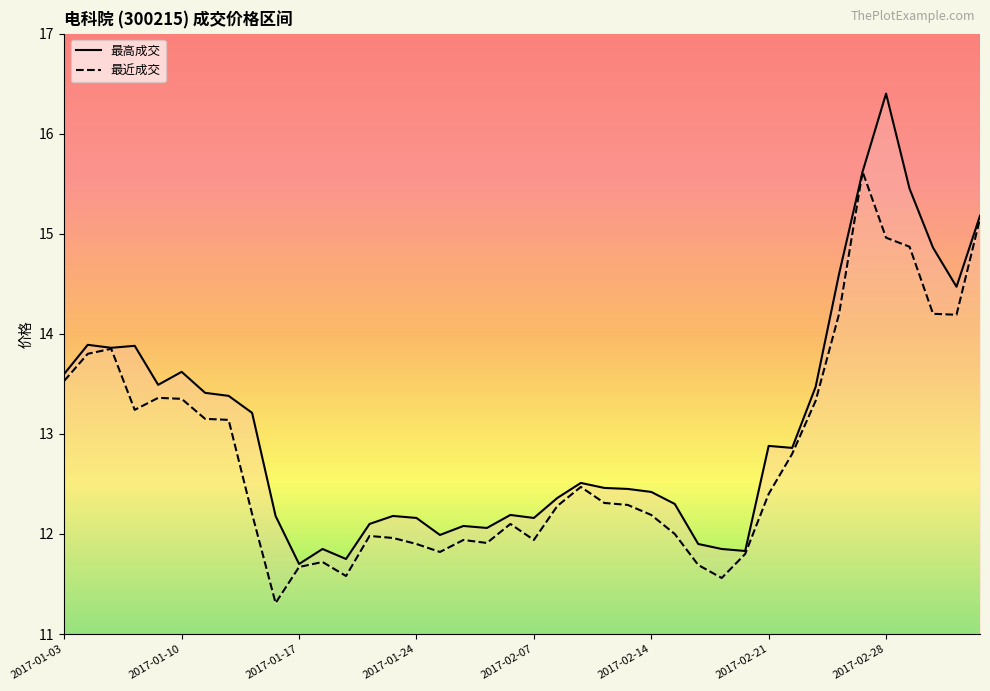

Which category has the highest value in the 最近成交 series?

2017-02-27